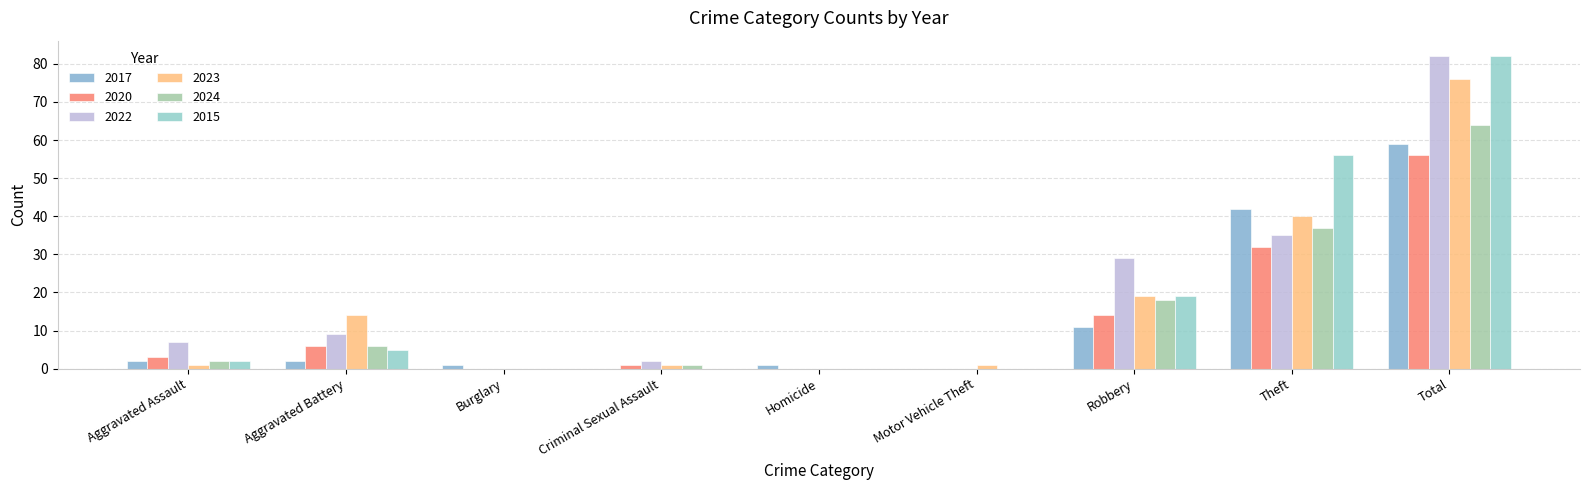

Which series changed the most between Homicide and Motor Vehicle Theft?

2017